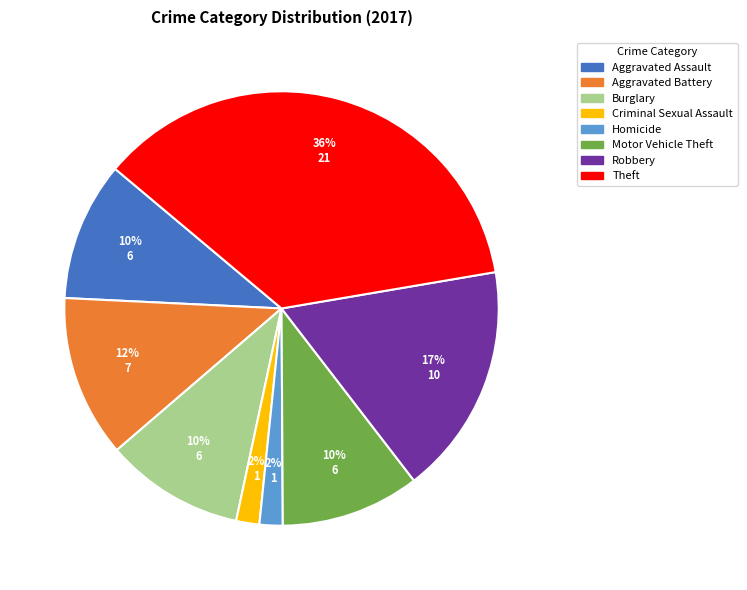

Is it true that Motor Vehicle Theft is 20% of the pie?

False